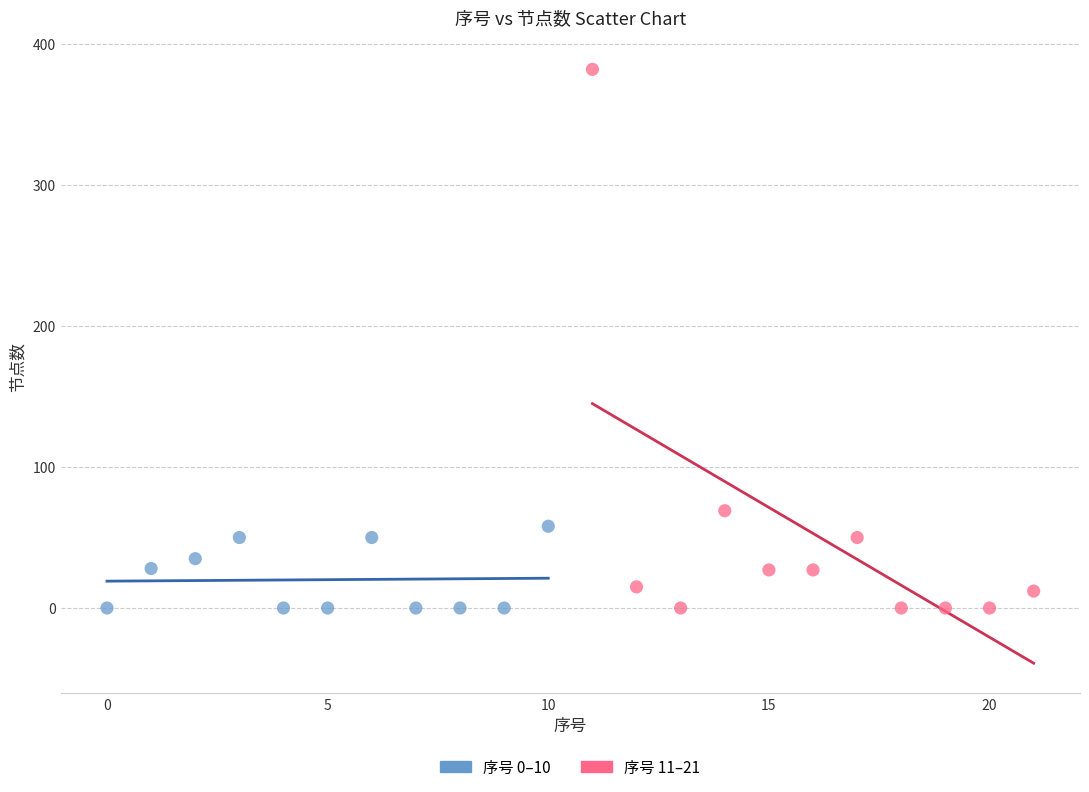

Which series contains the highest Y value?

序号 11–21